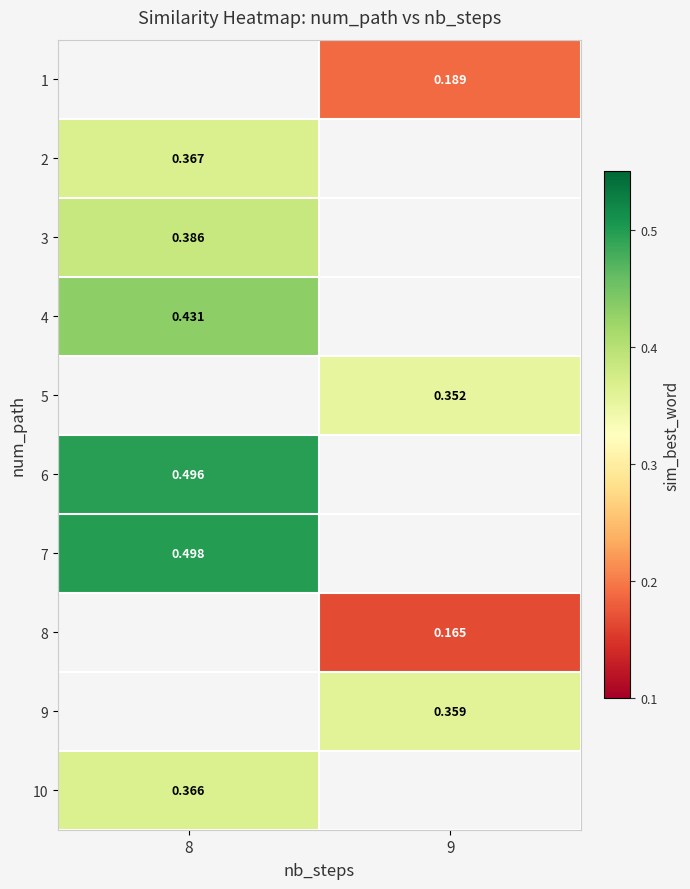

Is the value of 5 at 9 greater than the value of 9 at 9?

No